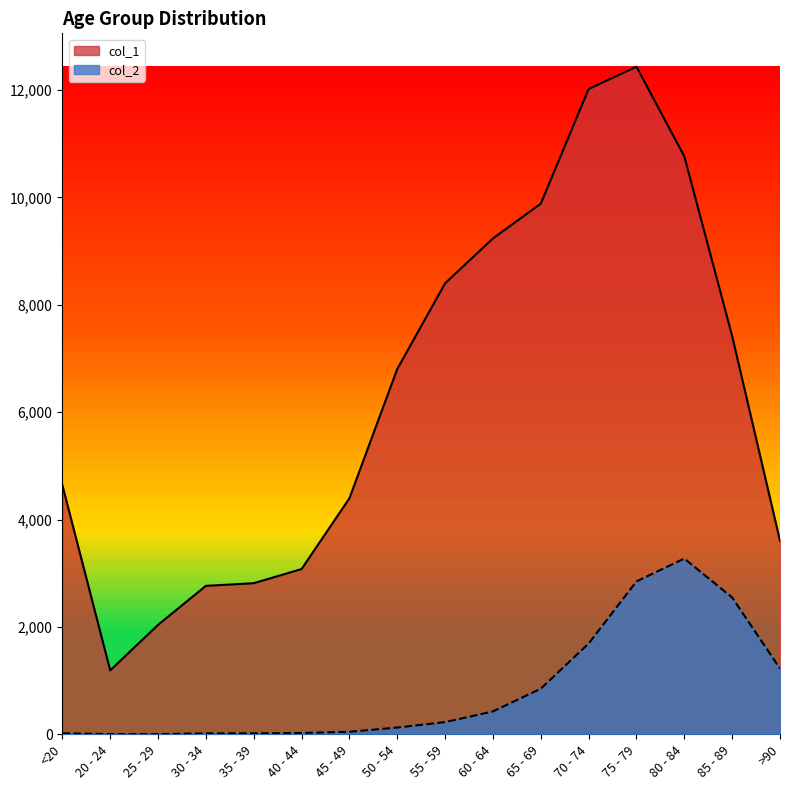

How many lines are shown in the chart?

2